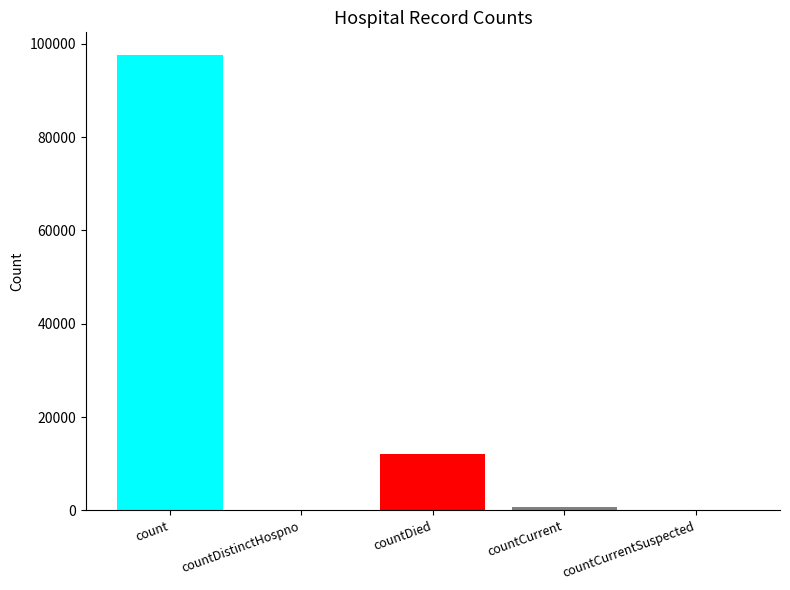

Where is the data nearest to the value 48793?

countDied